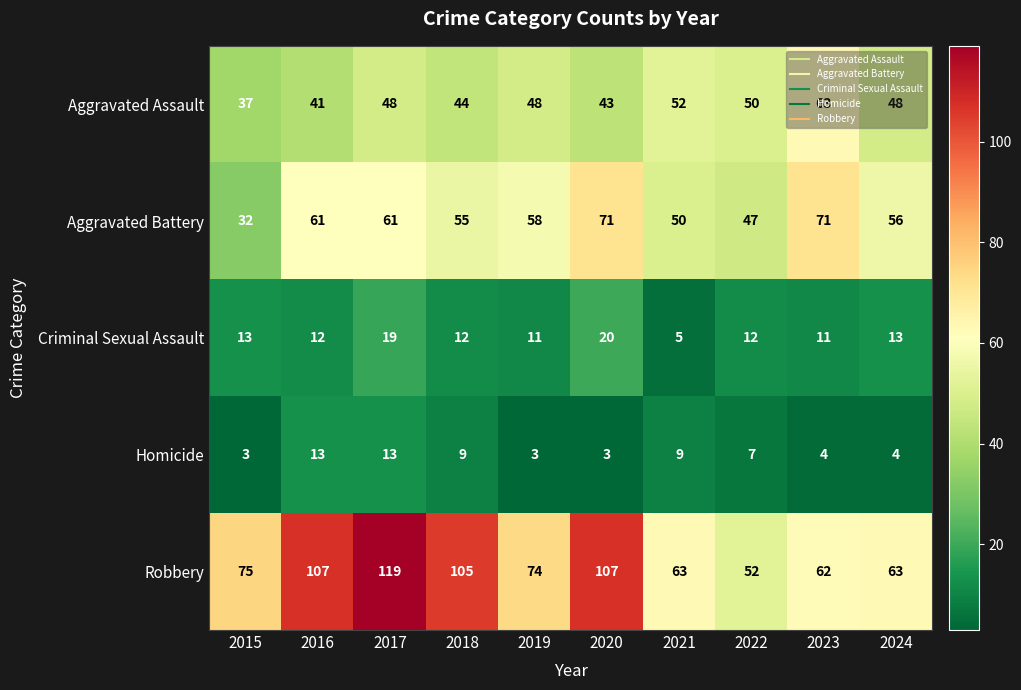

How many series are shown in this chart?

5